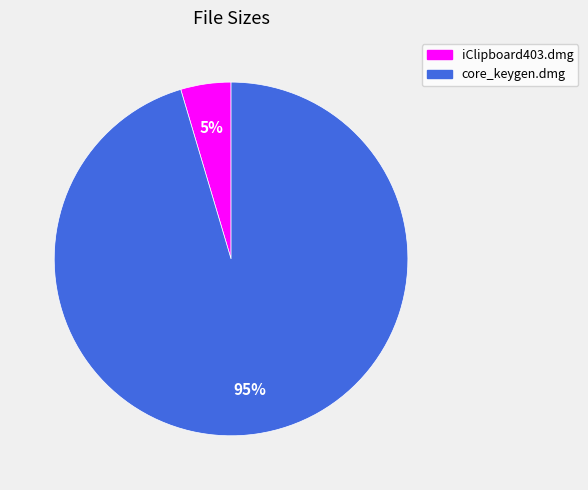

How many slices are in this pie chart?

2